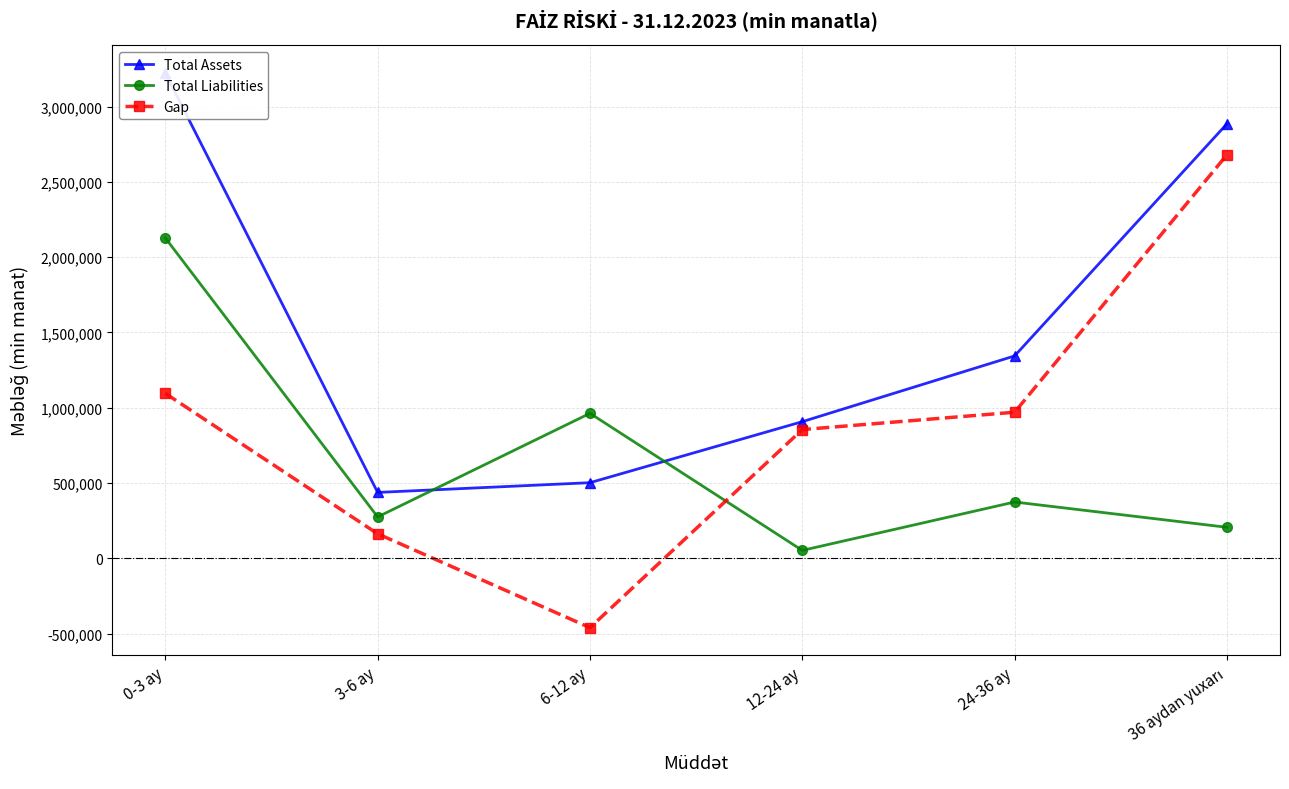

True or false: Total Liabilities and Total Assets intersect in this chart.

True